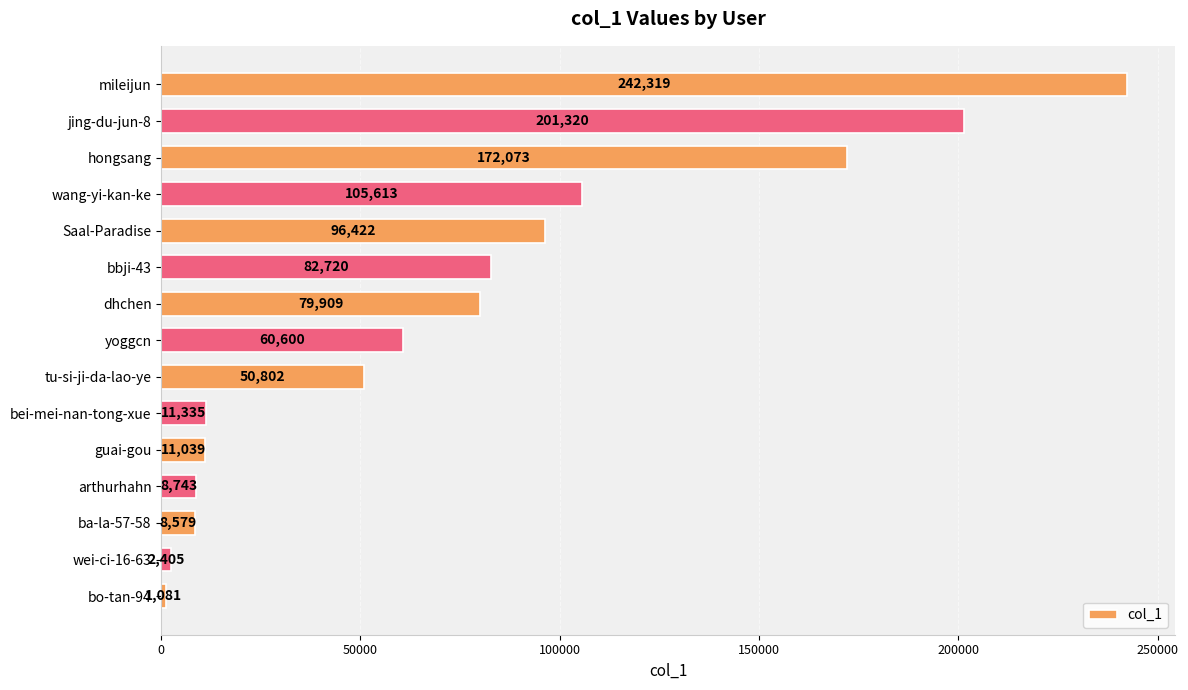

At which label is the value closest to 121700?

wang-yi-kan-ke